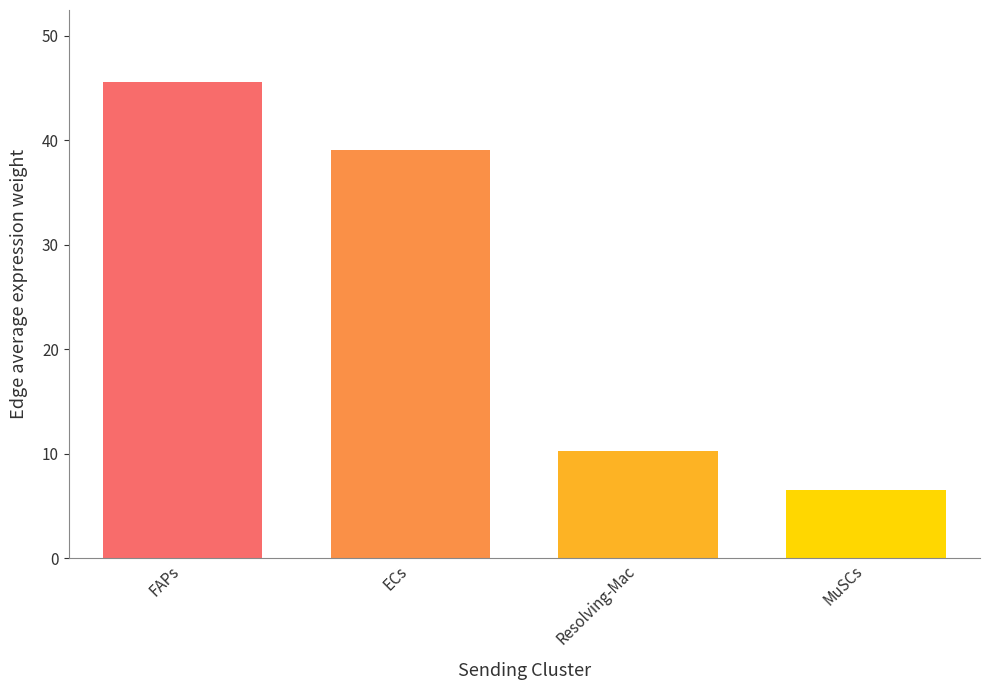

What is the average value?

25.4